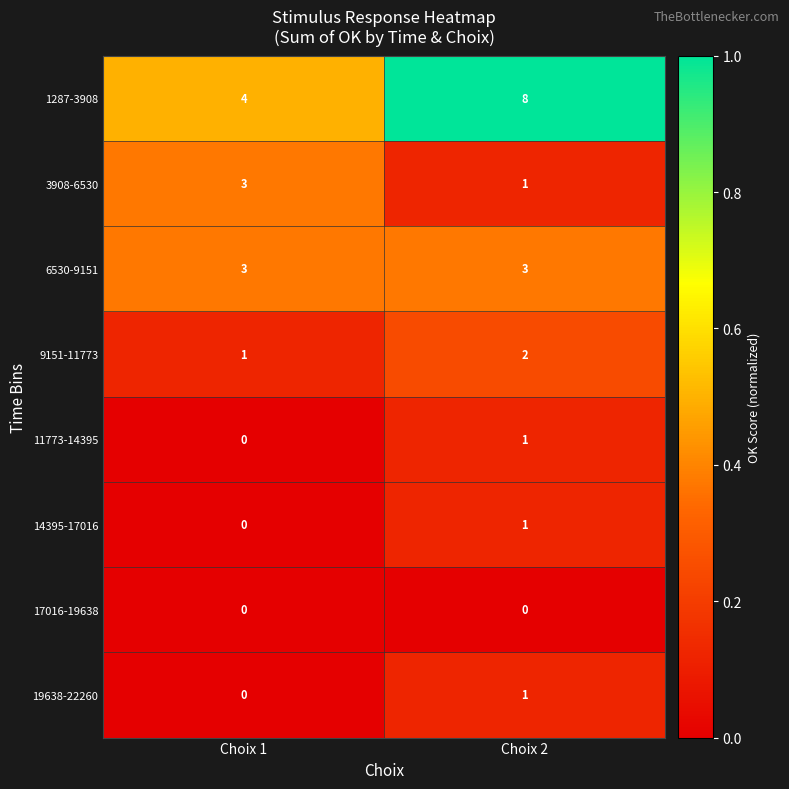

At which label is 11773-14395 closest to 0?

Choix 1